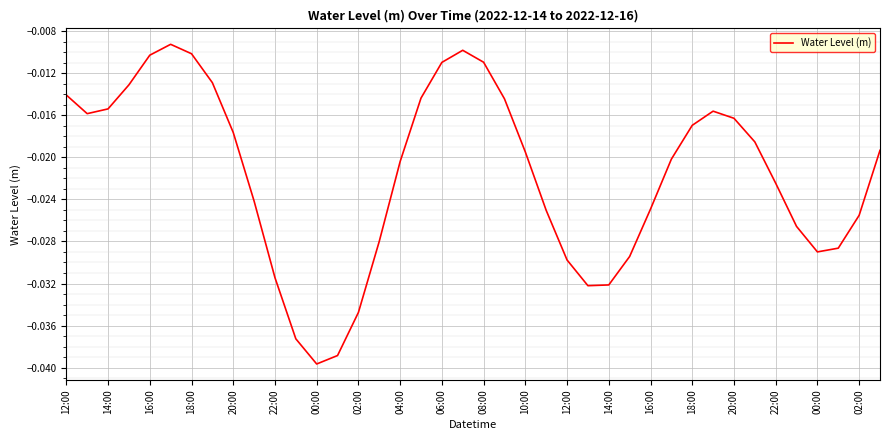

Is this an area chart (filled region under the line)?

No